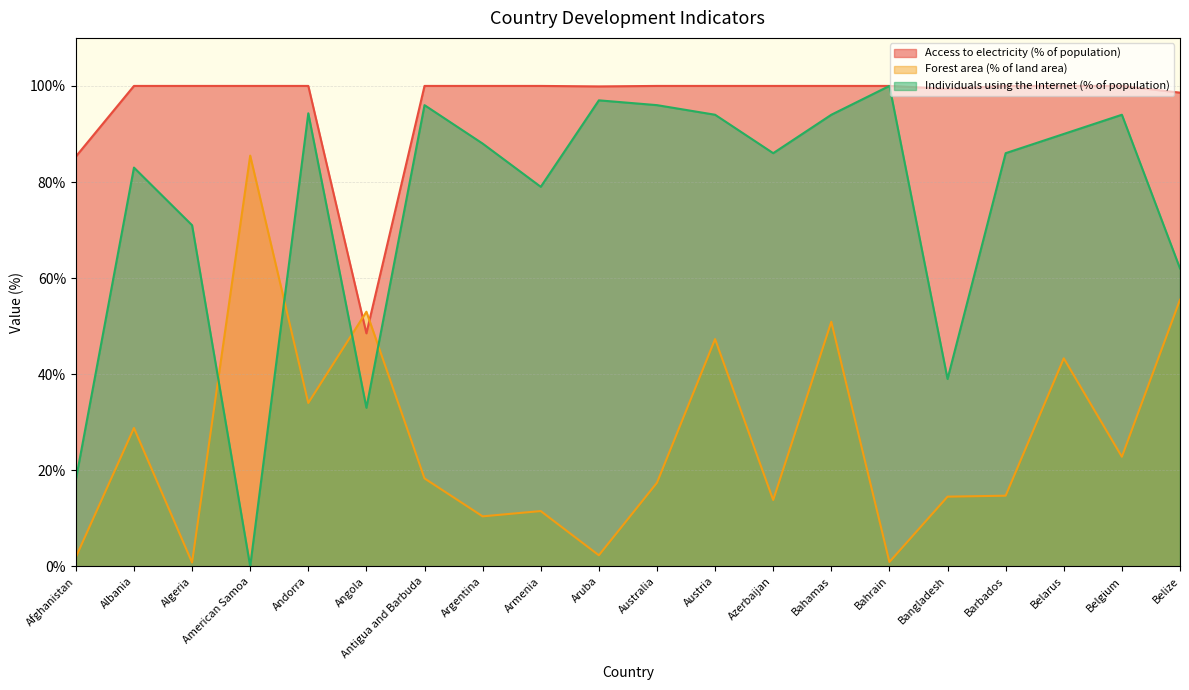

Reading left to right, what are all the values shown in this chart?

Access to electricity (% of population): Afghanistan=85.3	Albania=100.0	Algeria=100.0	American Samoa=100.0	Andorra=100.0	Angola=48.5	Antigua and Barbuda=100.0	Argentina=100.0	Armenia=100.0	Aruba=99.9	Australia=100.0	Austria=100.0	Azerbaijan=100.0	Bahamas=100.0	Bahrain=100.0	Bangladesh=99.4	Barbados=100.0	Belarus=100.0	Belgium=100.0	Belize=98.6
Forest area (% of land area): Afghanistan=1.9	Albania=28.8	Algeria=0.8	American Samoa=85.5	Andorra=34.0	Angola=53.0	Antigua and Barbuda=18.3	Argentina=10.4	Armenia=11.5	Aruba=2.3	Australia=17.4	Austria=47.3	Azerbaijan=13.8	Bahamas=50.9	Bahrain=0.9	Bangladesh=14.5	Barbados=14.7	Belarus=43.3	Belgium=22.8	Belize=55.5
Individuals using the Internet (% of population): Afghanistan=18.0	Albania=83.0	Algeria=71.0	American Samoa=0.0	Andorra=94.3	Angola=33.0	Antigua and Barbuda=96.0	Argentina=88.0	Armenia=79.0	Aruba=97.0	Australia=96.0	Austria=94.0	Azerbaijan=86.0	Bahamas=94.0	Bahrain=100.0	Bangladesh=39.0	Barbados=86.0	Belarus=90.0	Belgium=94.0	Belize=62.0